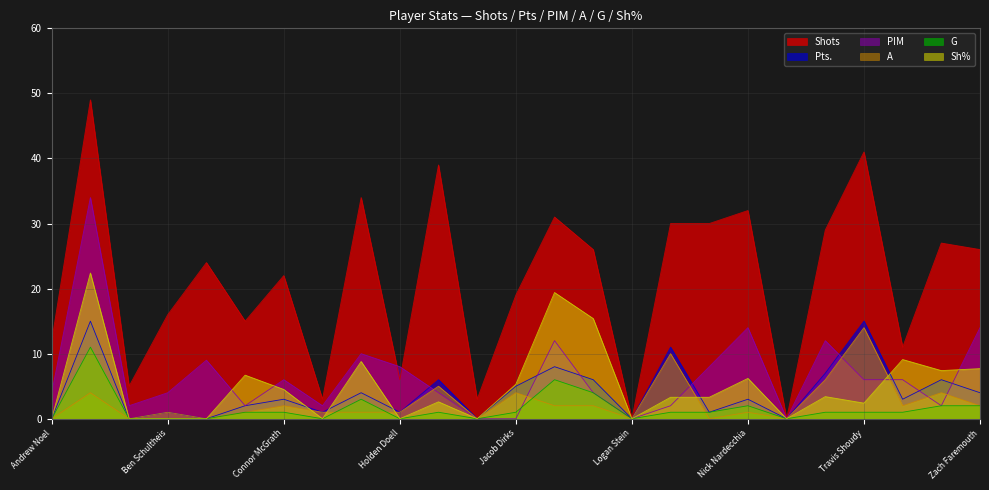

Is it true that A equals 4.0 at Jacob Dirks?

True